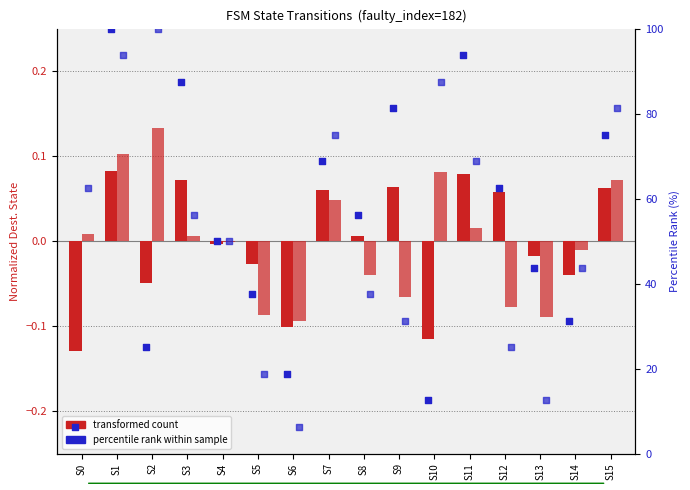

What is the total value across all series at S4?

100.0